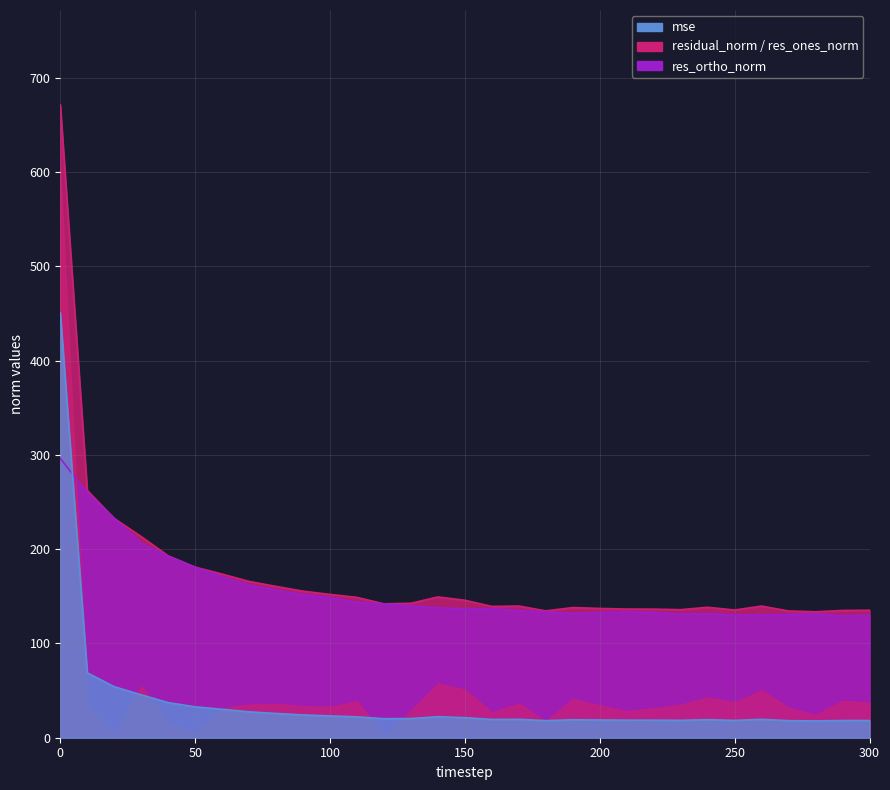

True or false: mse has more than 0 points higher than both neighbors.

True